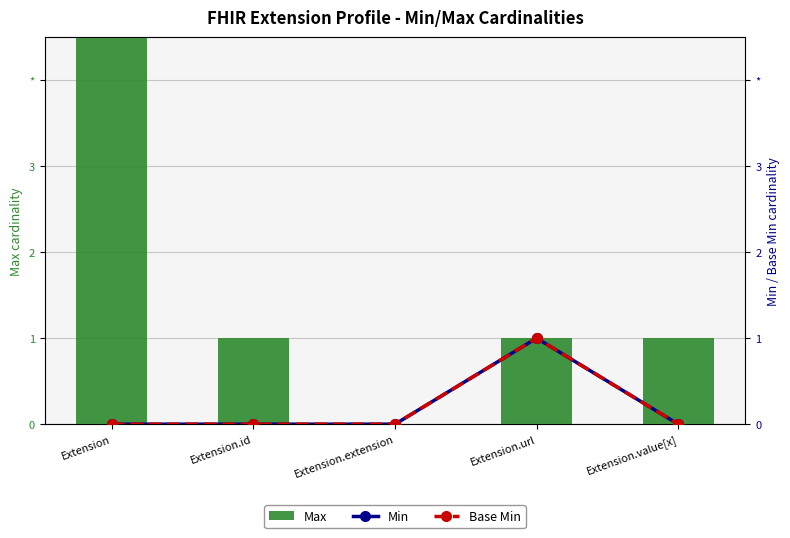

Which category has the lowest value in the Min series?

Extension